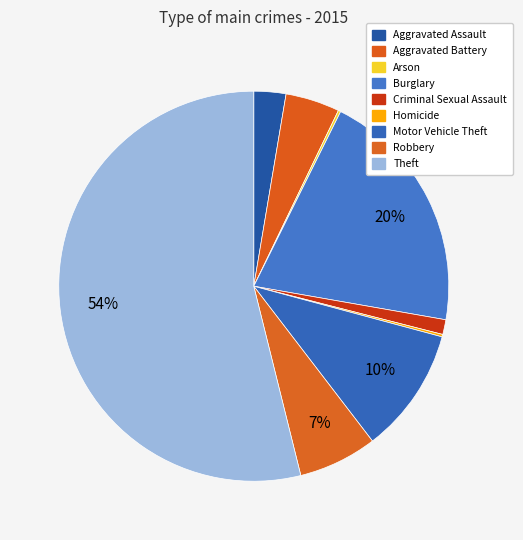

To the nearest percent, what percentage of the pie is Burglary?

20%